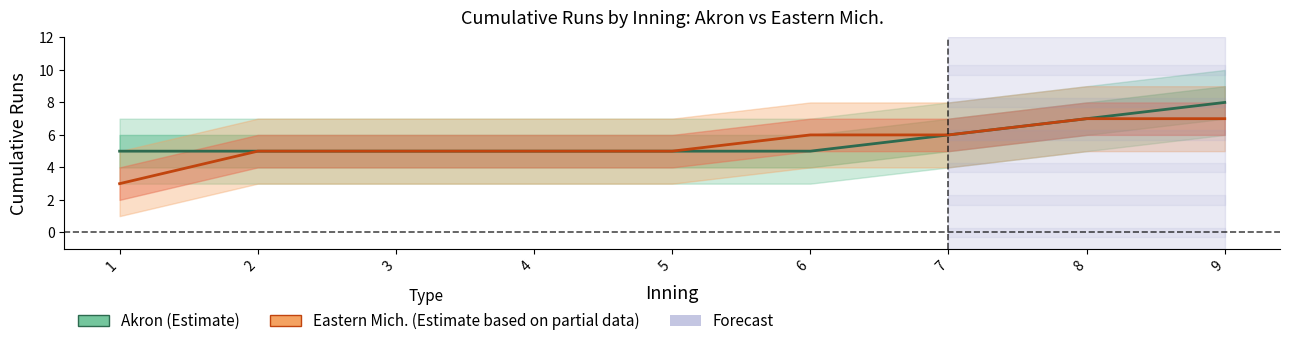

How many Eastern Mich. (Estimate based on partial data) values are between 5 and 6?

6